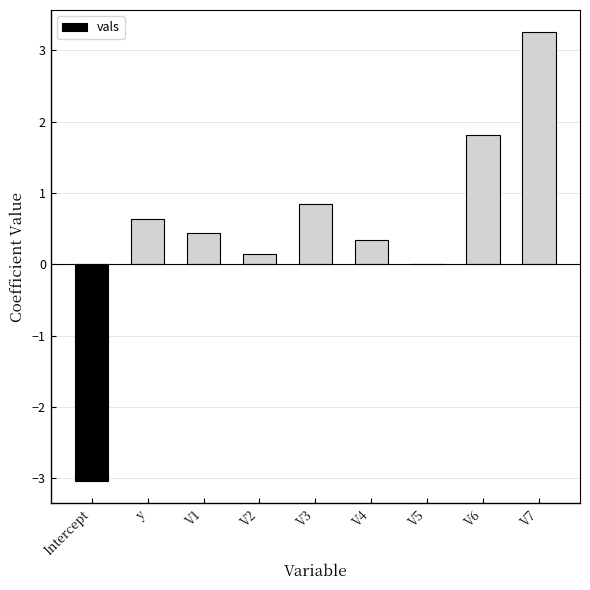

Which has a higher value, V3 or y?

V3